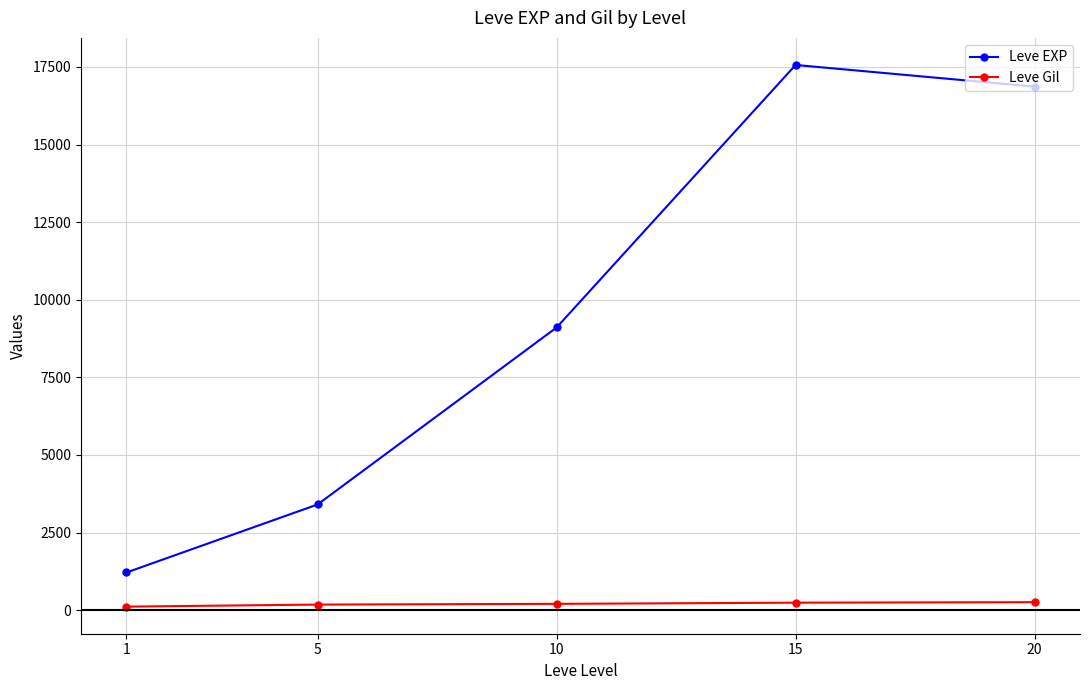

What is the difference between the second highest and minimum values in the Leve Gil series?

128.0